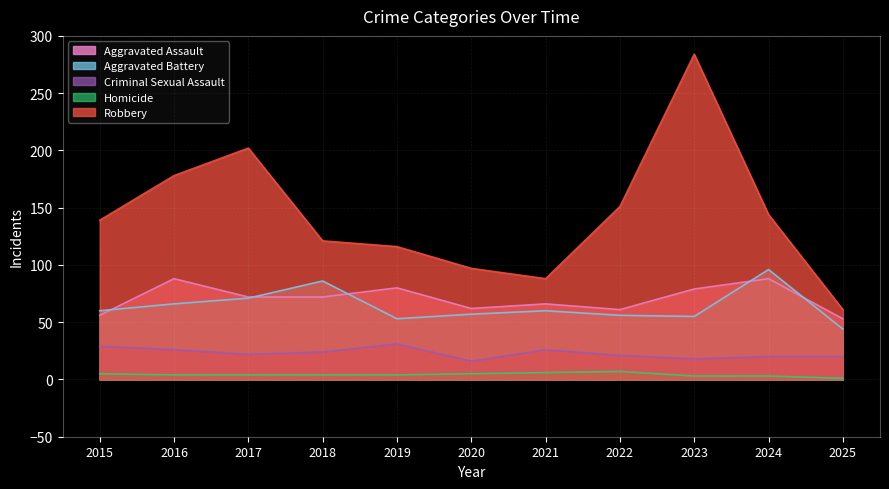

Which has a higher value, 2019 or 2017?

2019